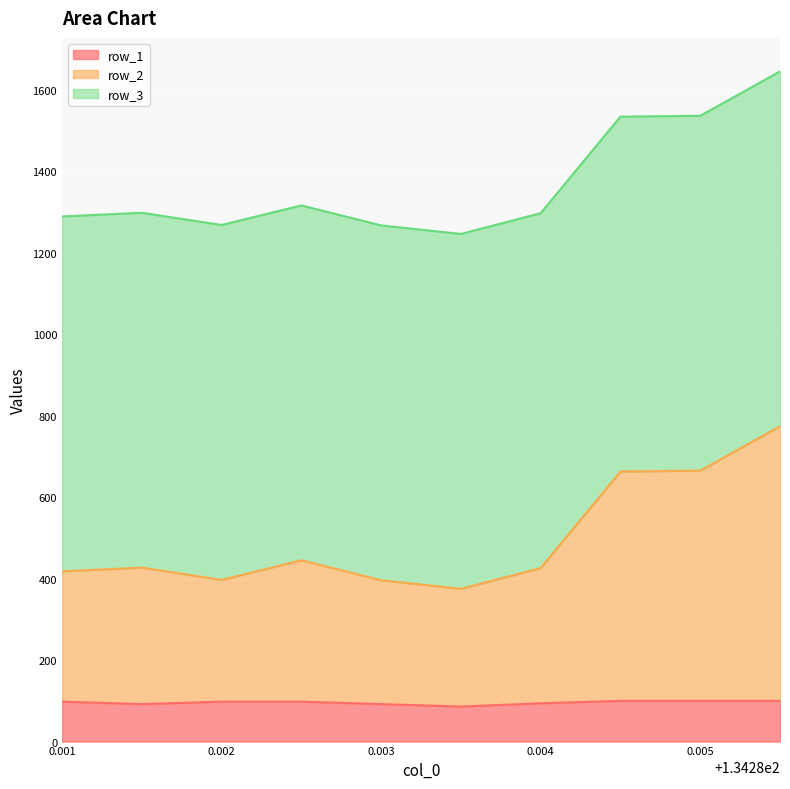

At which label is row_1 closest to 93?

134.2815